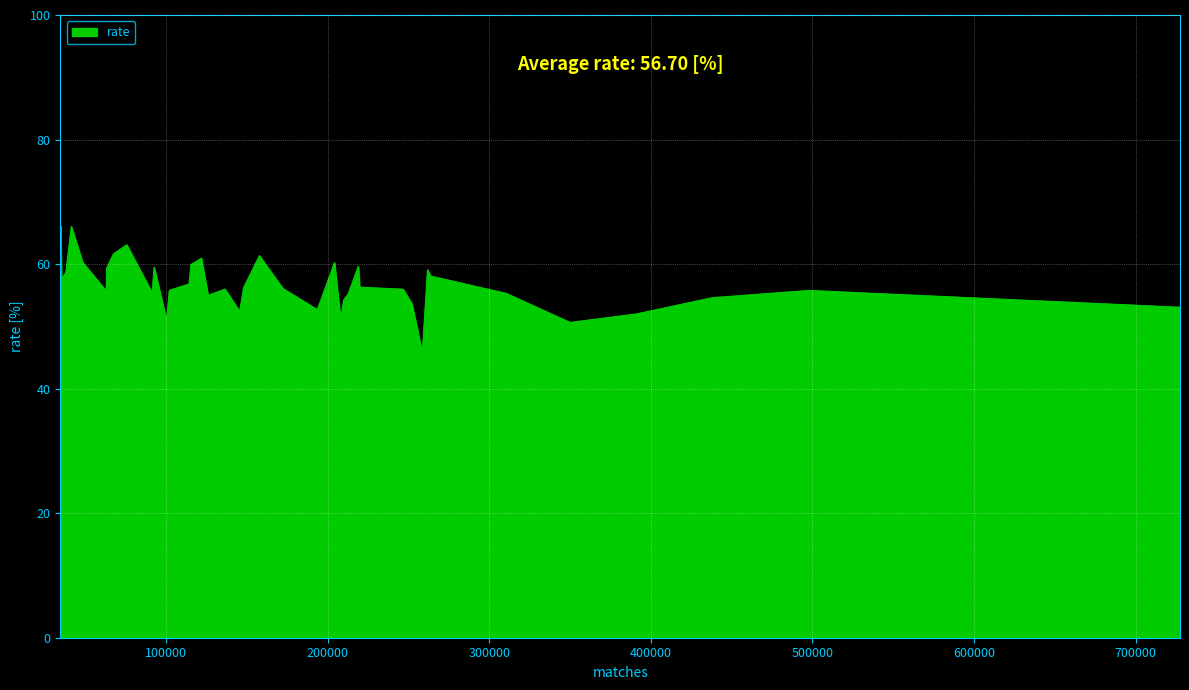

What is the minimum value shown in the chart?

45.7